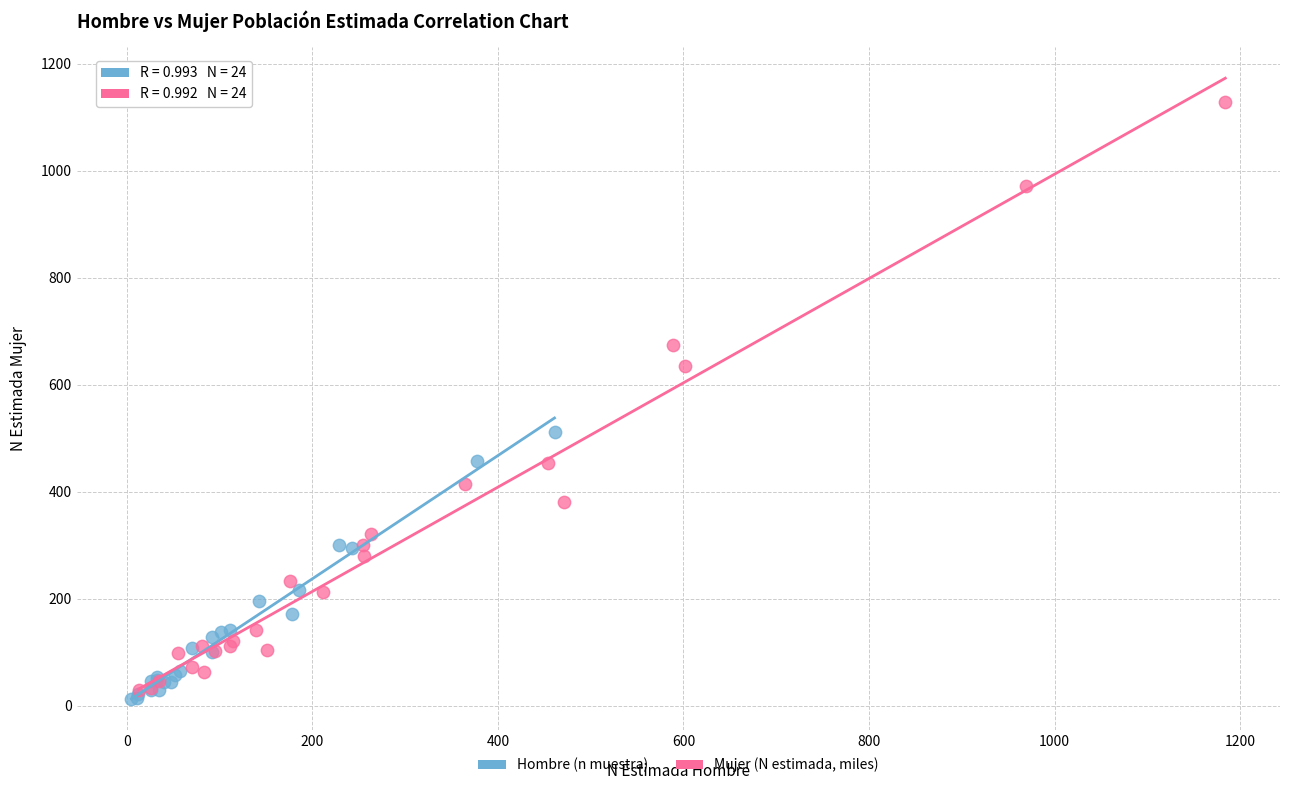

Which series reaches the minimum Y coordinate?

Hombre (n muestra)